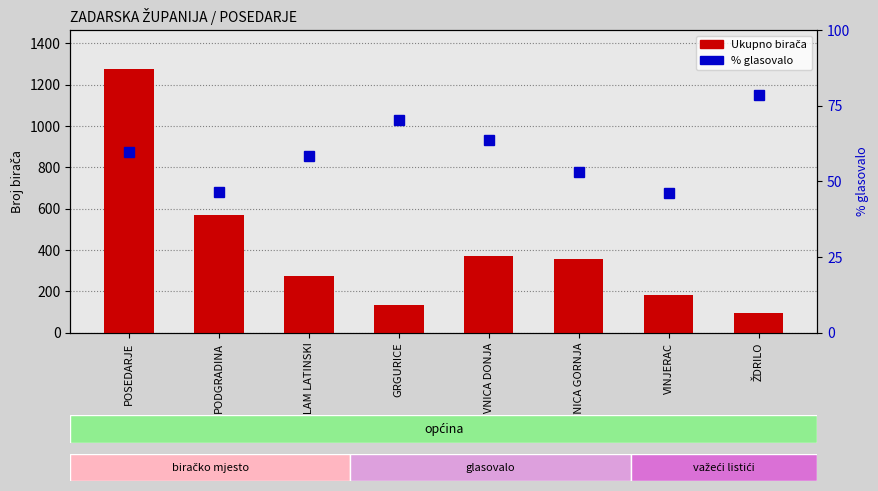

At which label does % glasovalo first exceed 59?

POSEDARJE